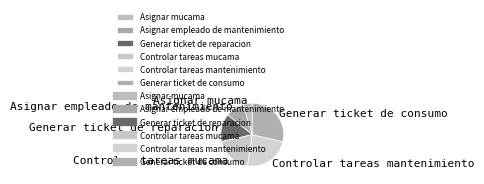

Is there any slice that represents more than half of the pie?

No